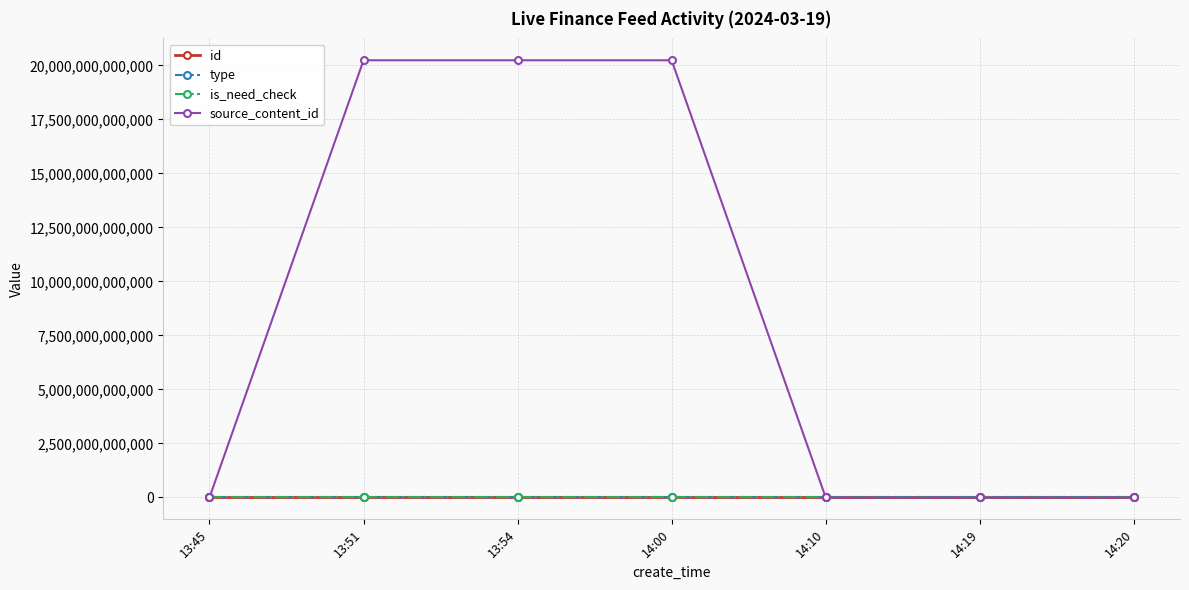

True or false: type and id cross at least once.

False